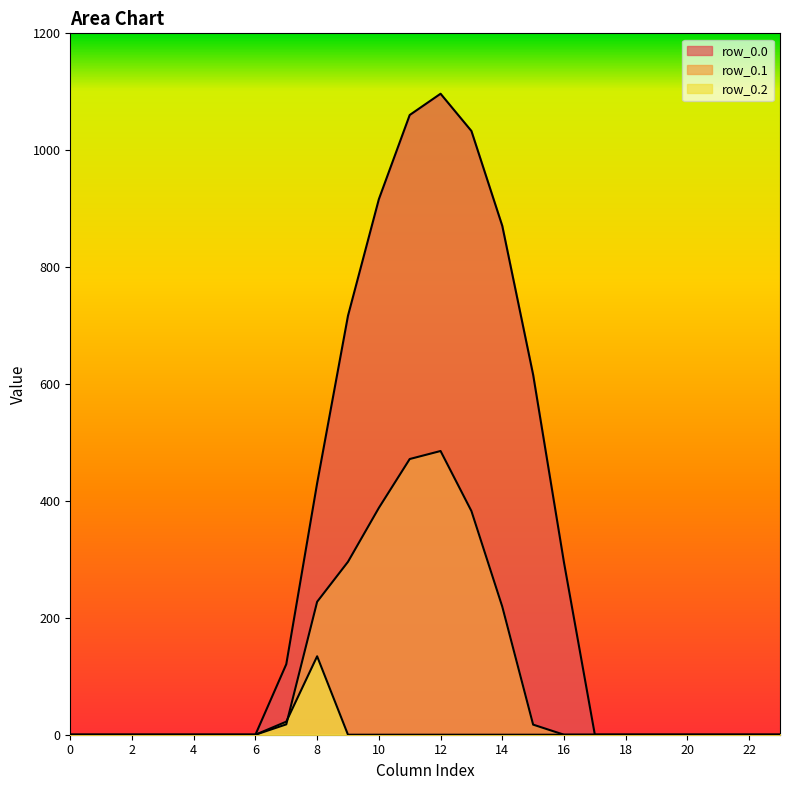

How many positive values does the row_0.1 series have?

9